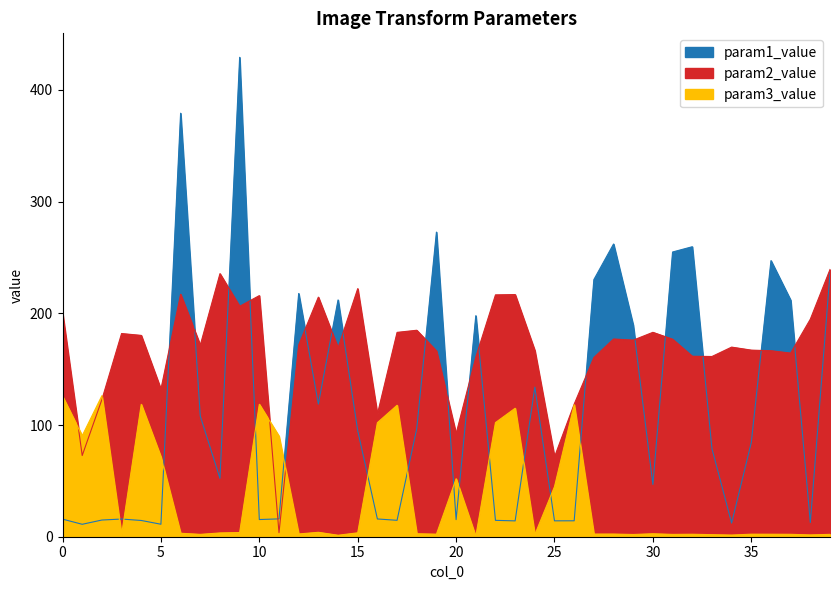

How many lines are shown in the chart?

3